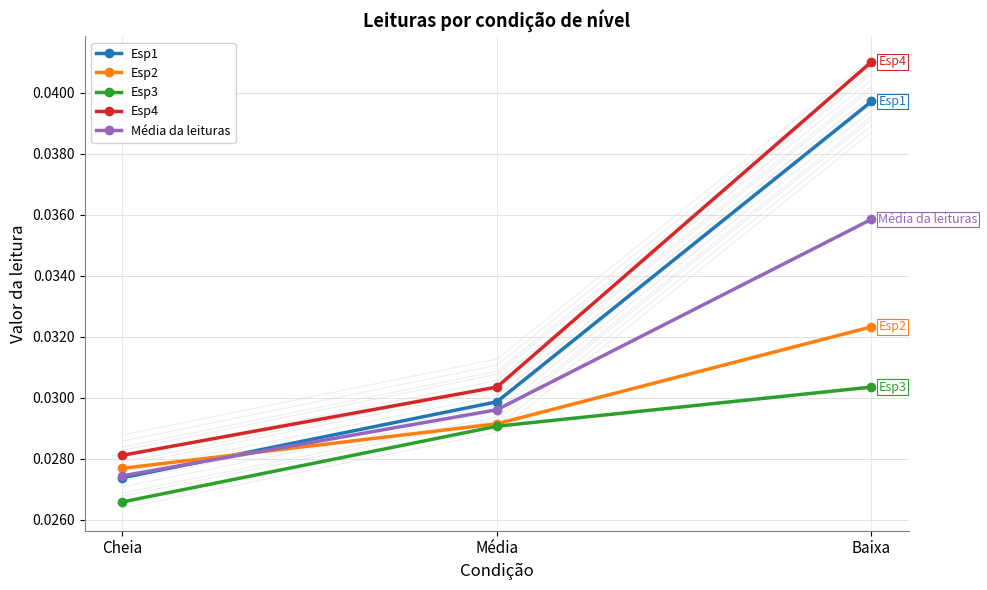

What are all the series names shown in the legend?

Esp1, Esp2, Esp3, Esp4, Média da leituras